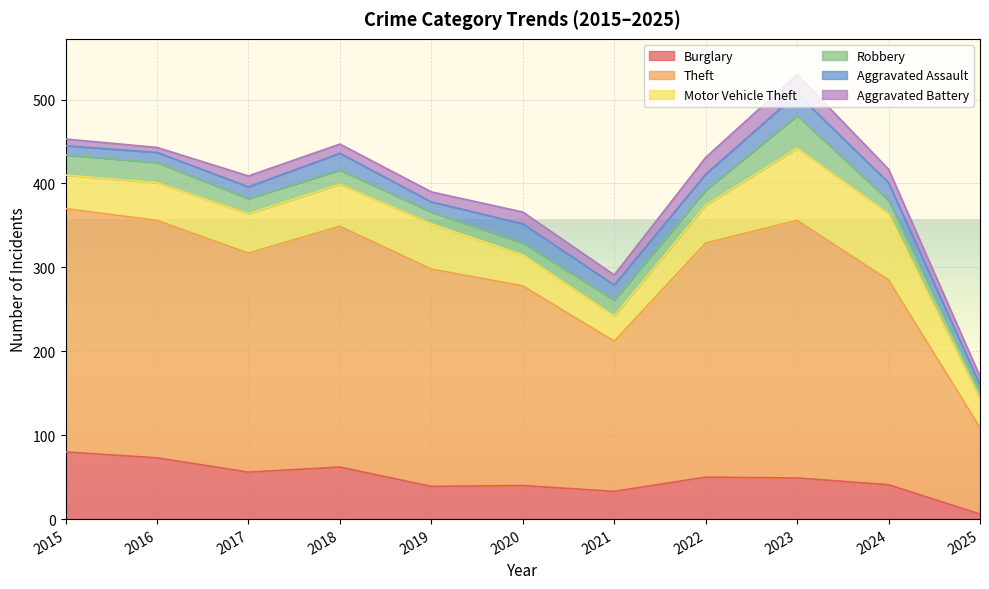

Reading right to left, extract all data points from this chart.

Burglary: 2025=6	2024=41	2023=49	2022=50	2021=33	2020=40	2019=39	2018=62	2017=56	2016=73	2015=80
Theft: 2025=103	2024=244	2023=307	2022=279	2021=179	2020=238	2019=259	2018=287	2017=261	2016=283	2015=290
Motor Vehicle Theft: 2025=34	2024=79	2023=86	2022=45	2021=30	2020=37	2019=54	2018=50	2017=47	2016=45	2015=40
Robbery: 2025=9	2024=16	2023=39	2022=18	2021=19	2020=14	2019=14	2018=17	2017=18	2016=24	2015=24
Aggravated Assault: 2025=8	2024=21	2023=26	2022=19	2021=18	2020=23	2019=12	2018=20	2017=14	2016=12	2015=11
Aggravated Battery: 2025=10	2024=16	2023=23	2022=20	2021=12	2020=14	2019=12	2018=11	2017=13	2016=6	2015=8